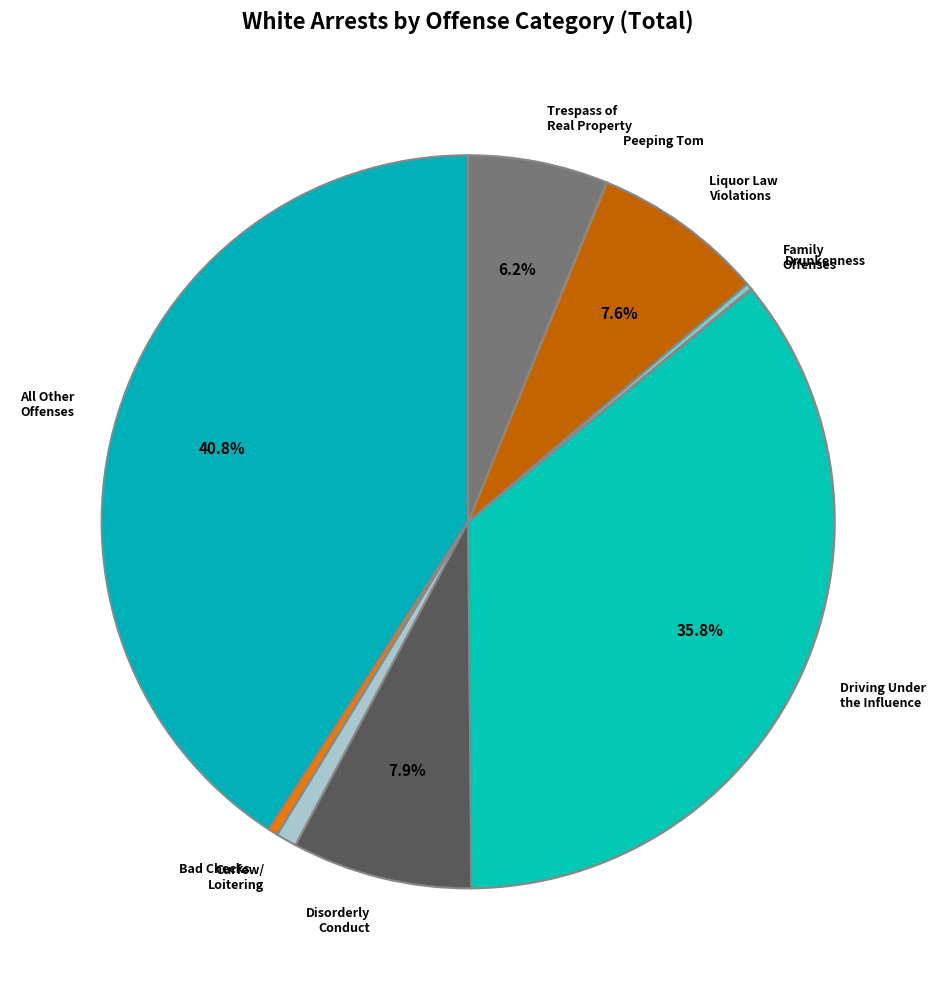

Is it true that Disorderly Conduct is 1% of the pie?

False